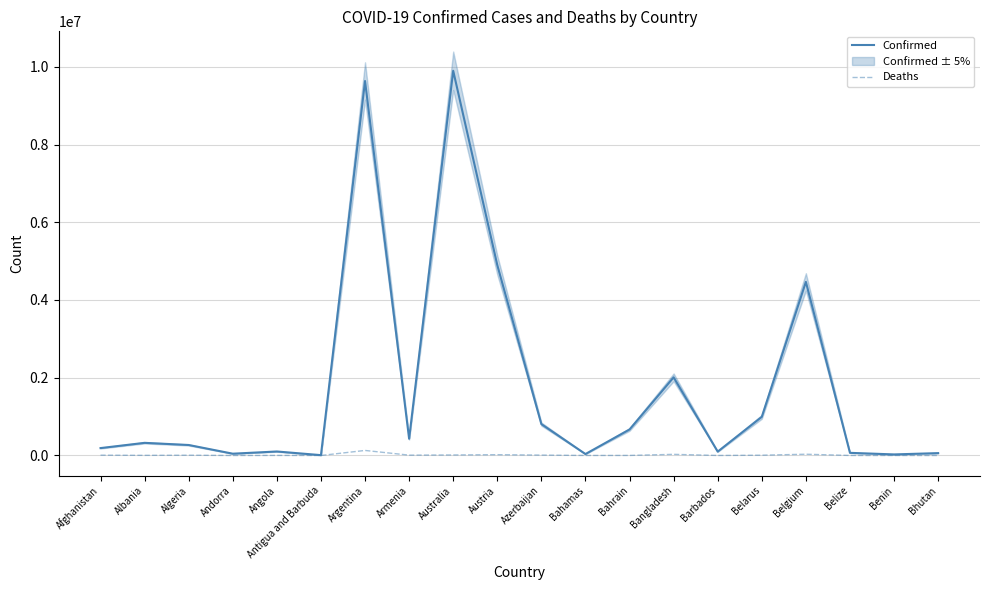

Does the chart display data point markers on the line(s)?

No